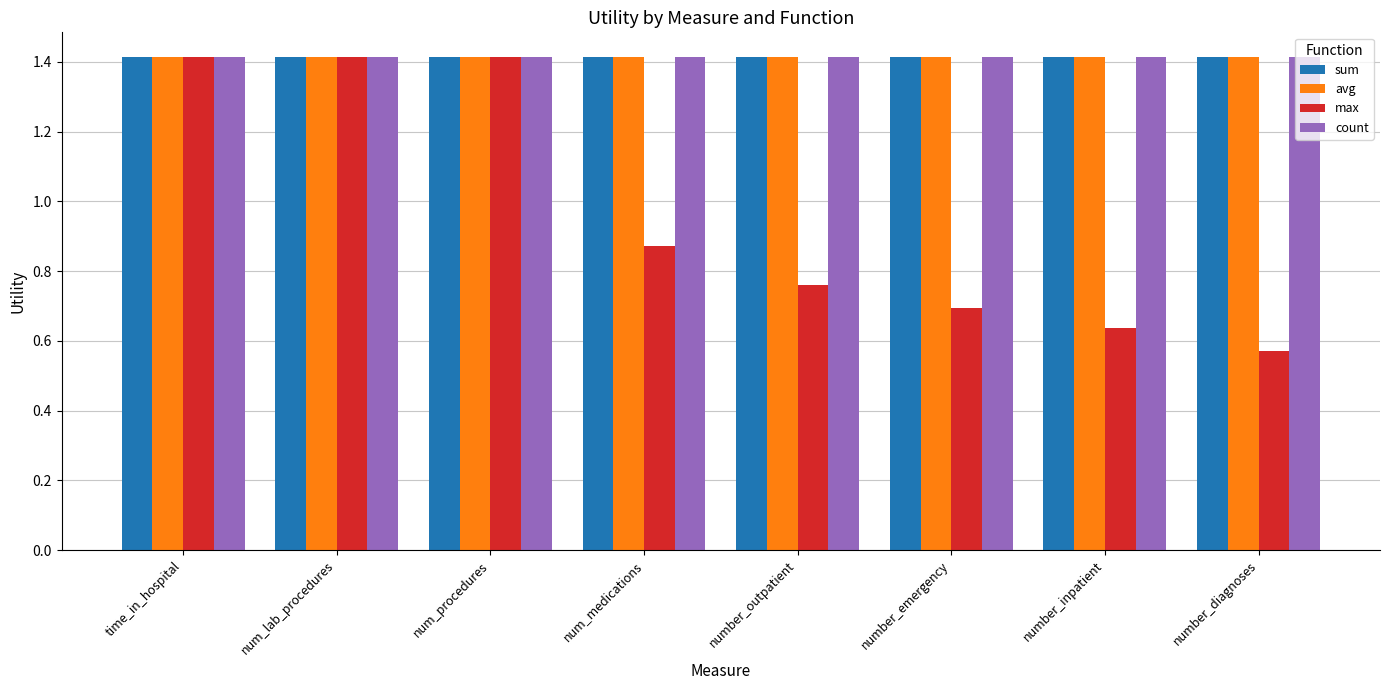

What is the label of the 5th bar from the right?

num_medications